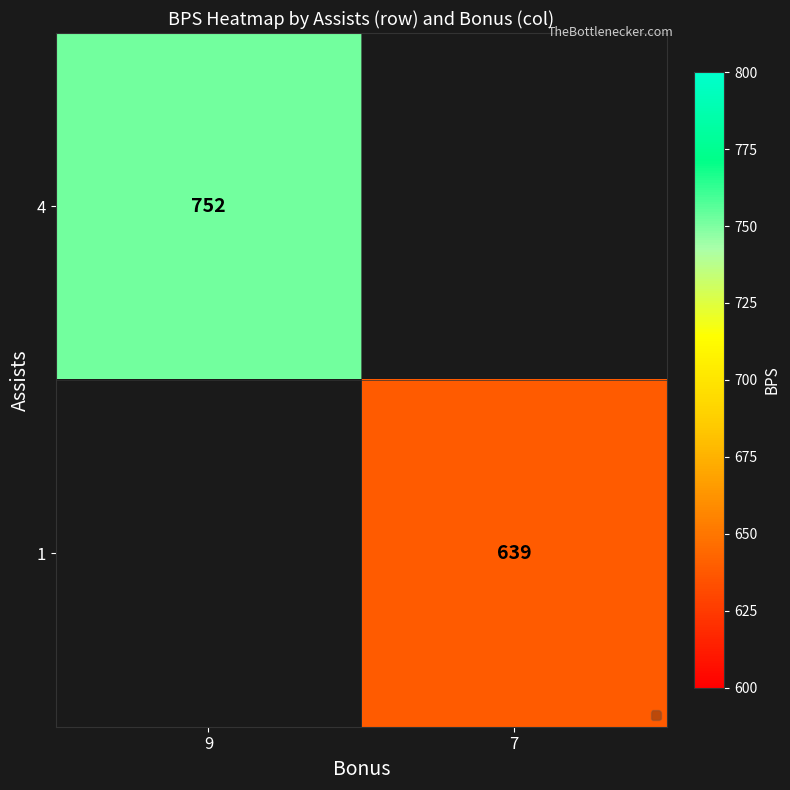

At which category does the chart reach its peak across all series?

9